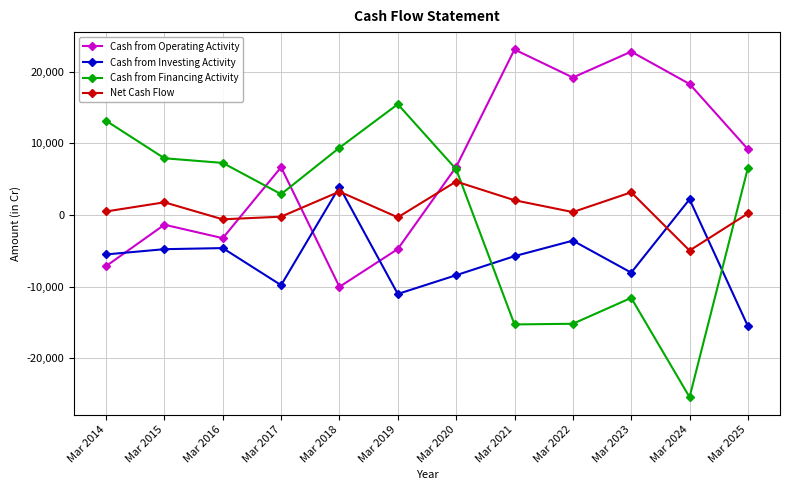

What is the value of the Net Cash Flow point at the 11th from the left?

-4968